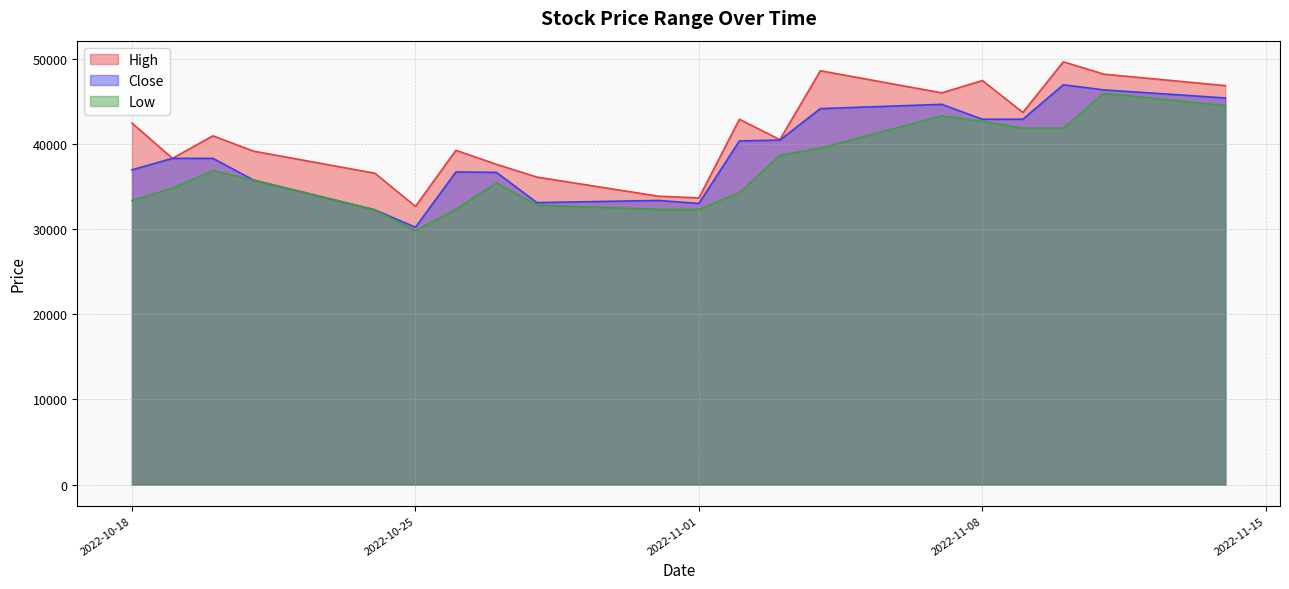

Between 2022-11-01 and 2022-10-19, which is larger?

2022-10-19